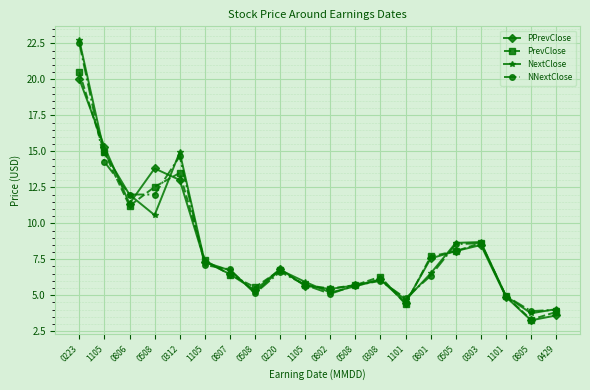

What is the label of the 18th point from the left?

1101